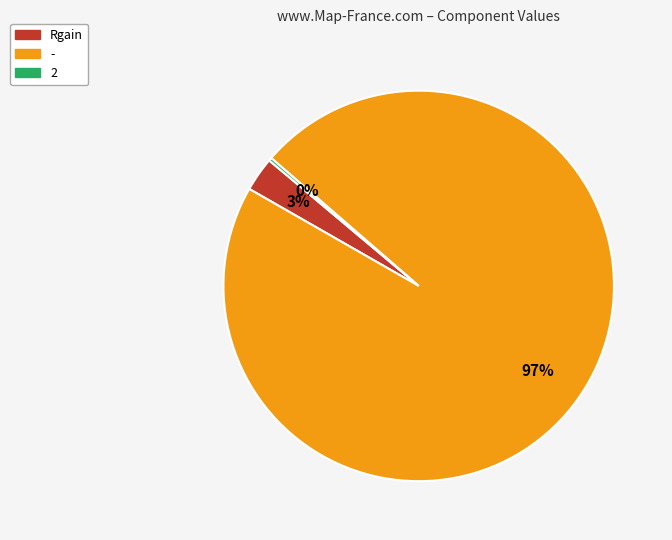

Which category has the biggest portion of the pie?

-